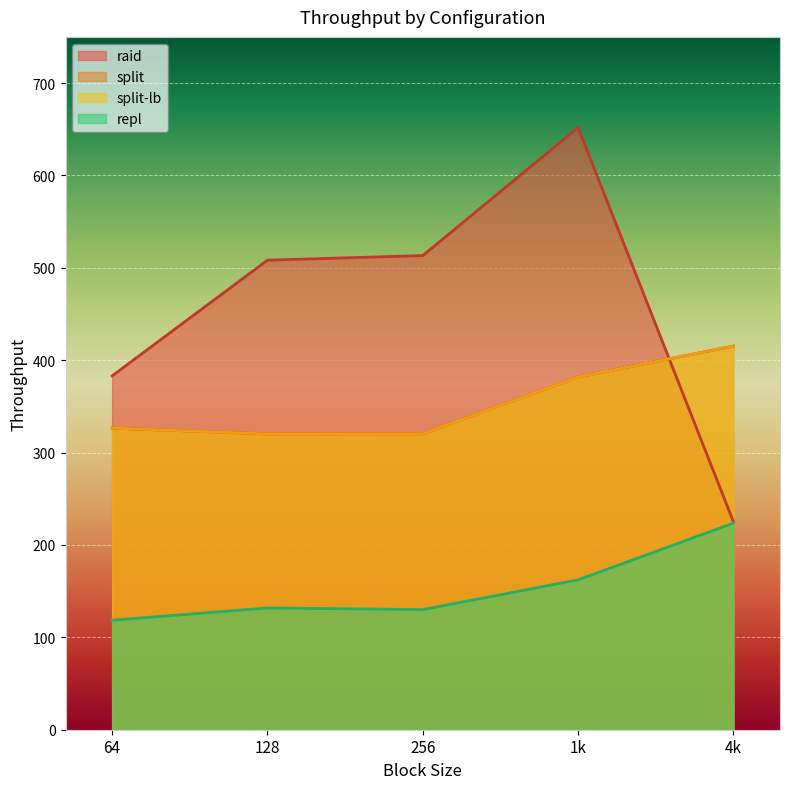

At which label does repl reach its minimum?

64